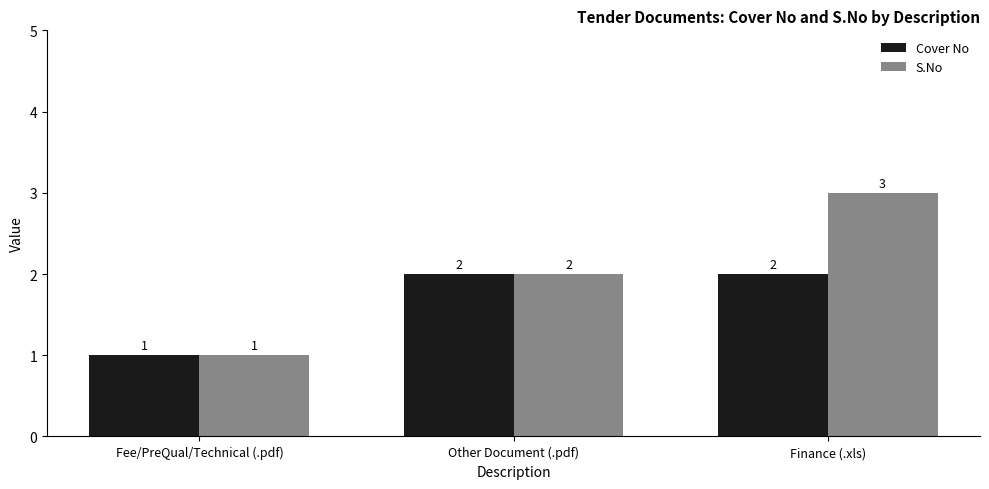

Is it true that Cover No equals 1 at Finance (.xls)?

False